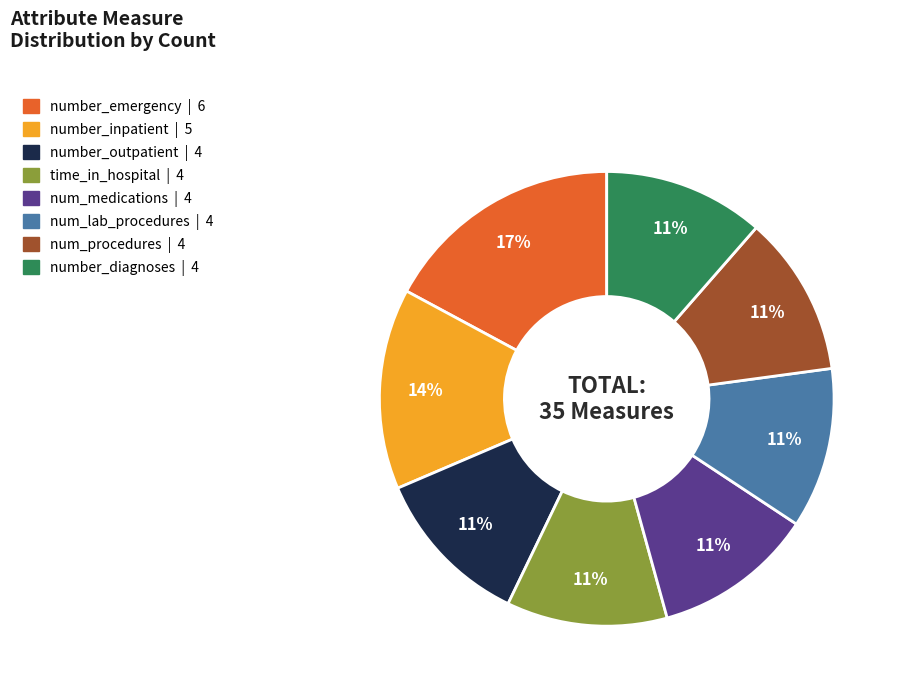

Does number_inpatient account for over 50% of the chart?

No